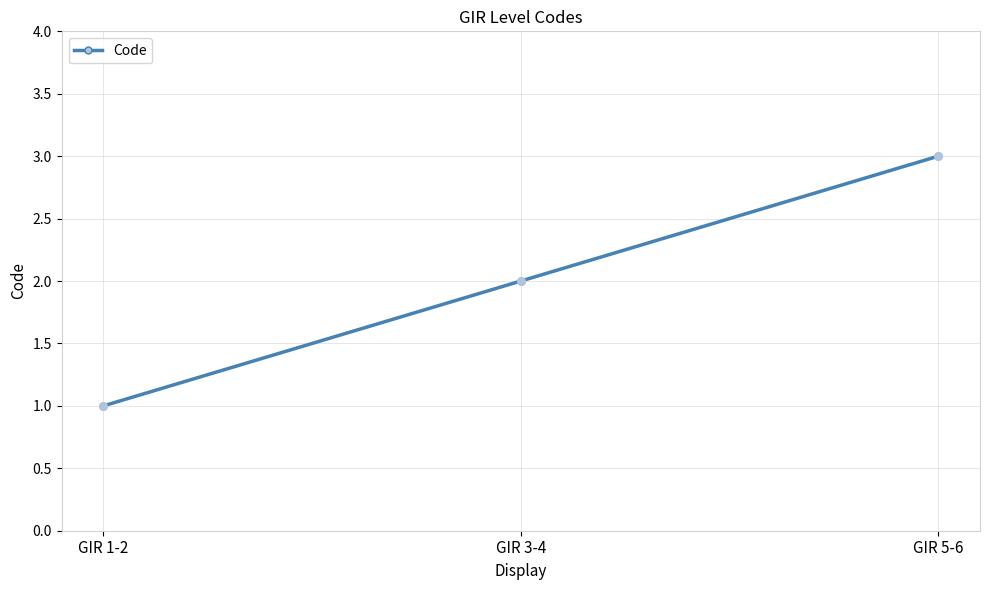

Between GIR 1-2 and GIR 5-6, which is larger?

GIR 5-6